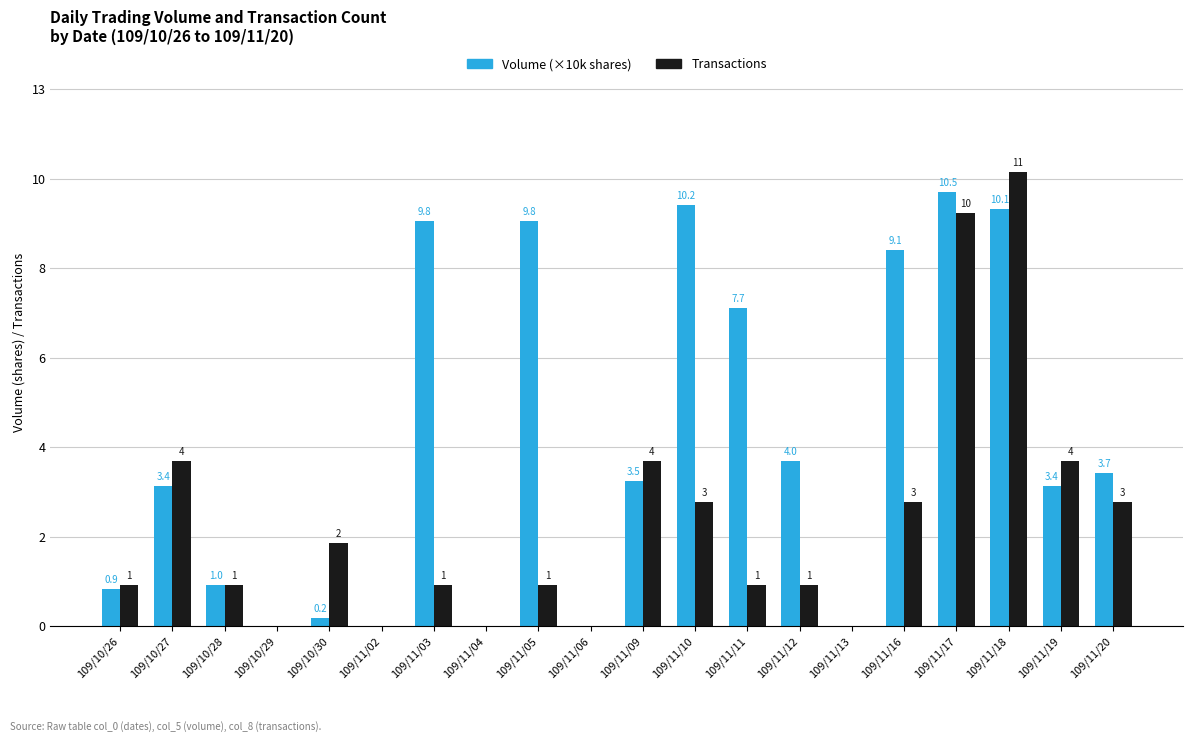

Rank the series by their average value, from highest to lowest.

Volume (×10k shares), Transactions